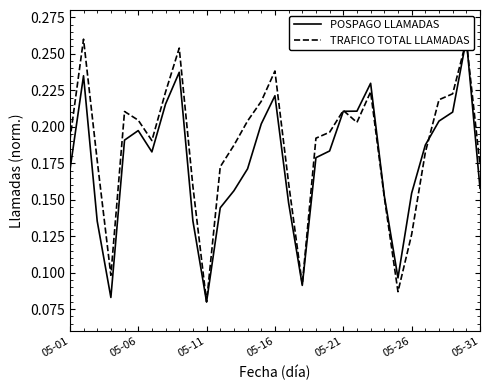

Does the chart display data point markers on the line(s)?

No